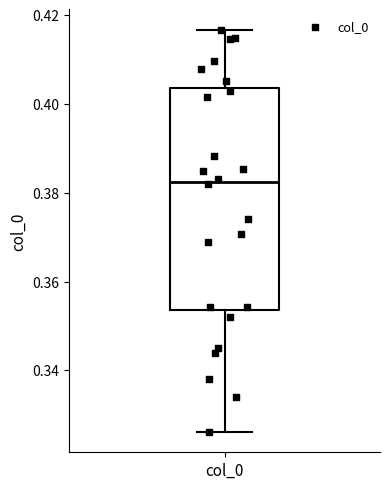

Transcribe this box plot: give where the median line is, the range the box spans, and where the two whiskers end, as read against the y-axis. The values are not printed on the chart, so give them approximately, as read against the axis.

median 0.382, box 0.354 to 0.404, whiskers 0.326 to 0.416